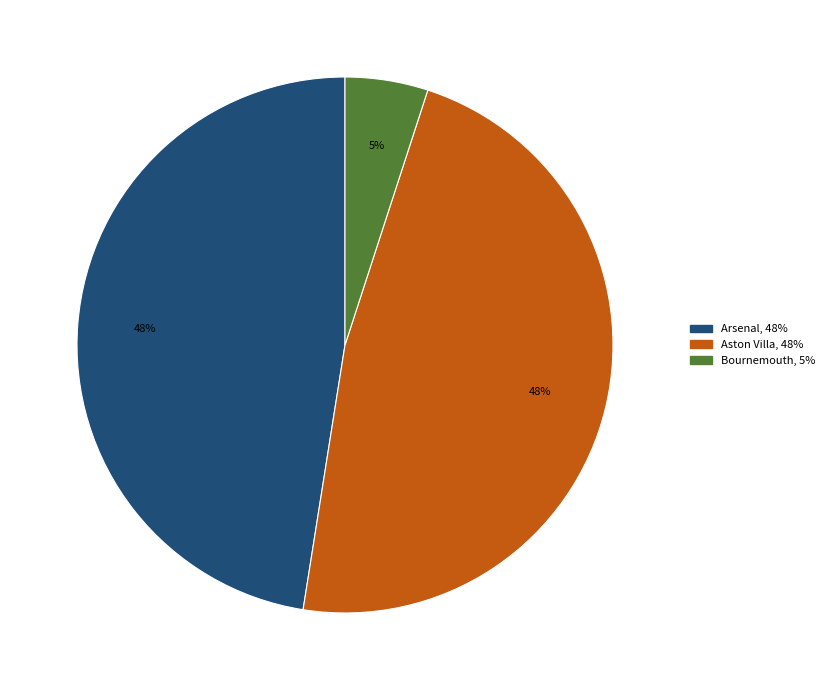

Is there a majority slice in this chart?

No